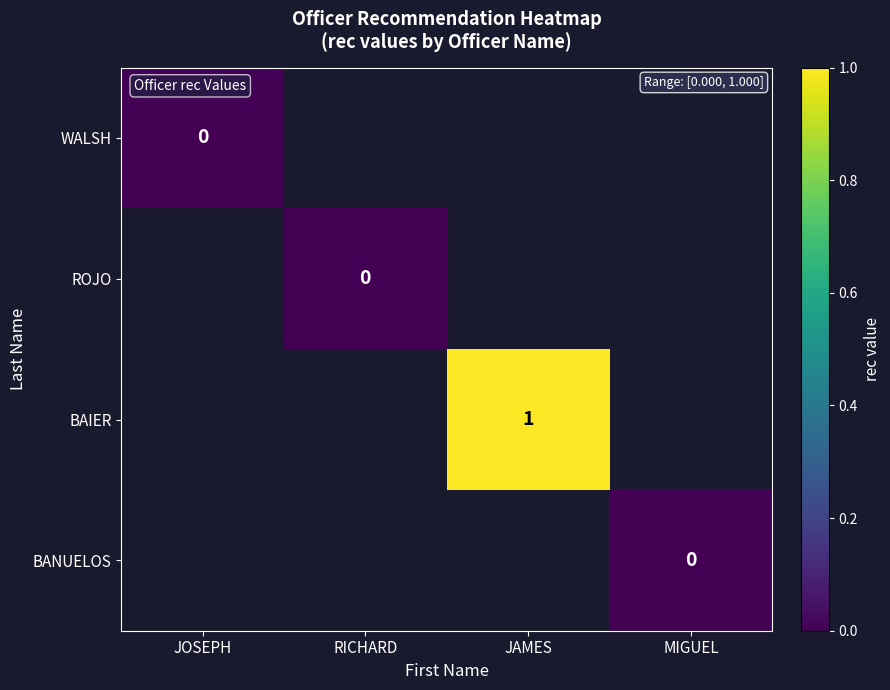

What is the greatest value displayed?

1.0